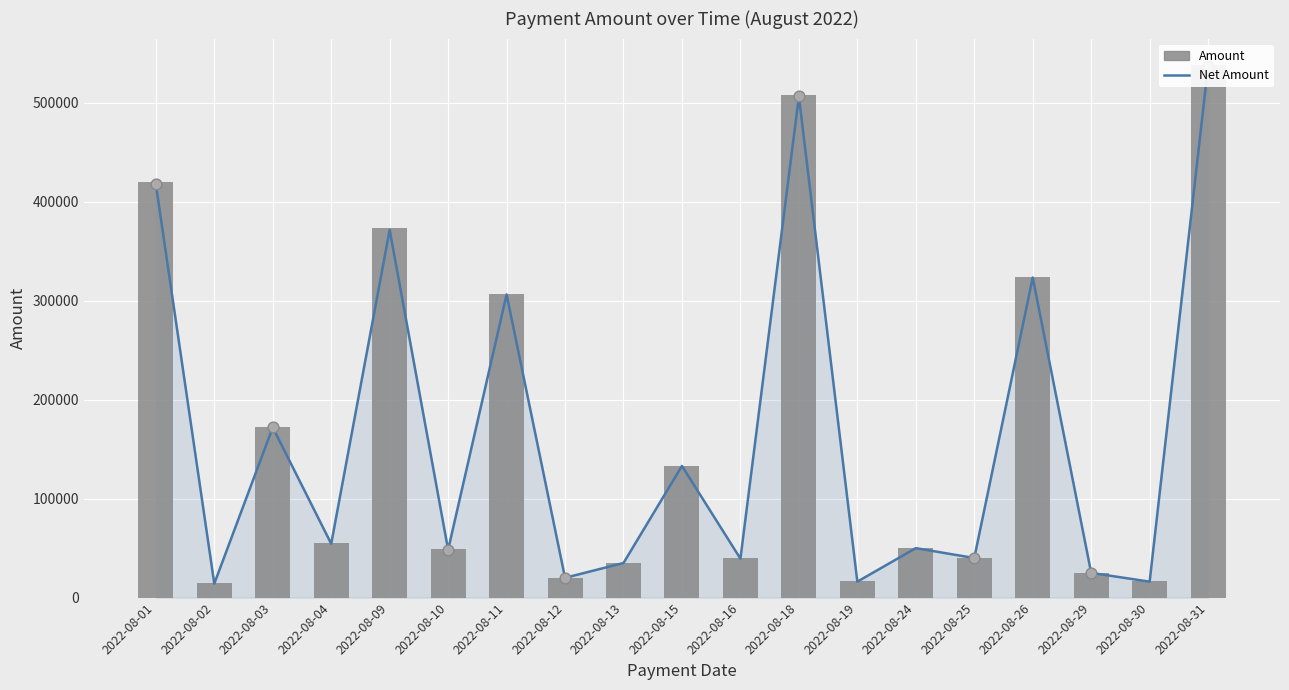

What are all the series names shown in the legend?

Net Amount, Amount